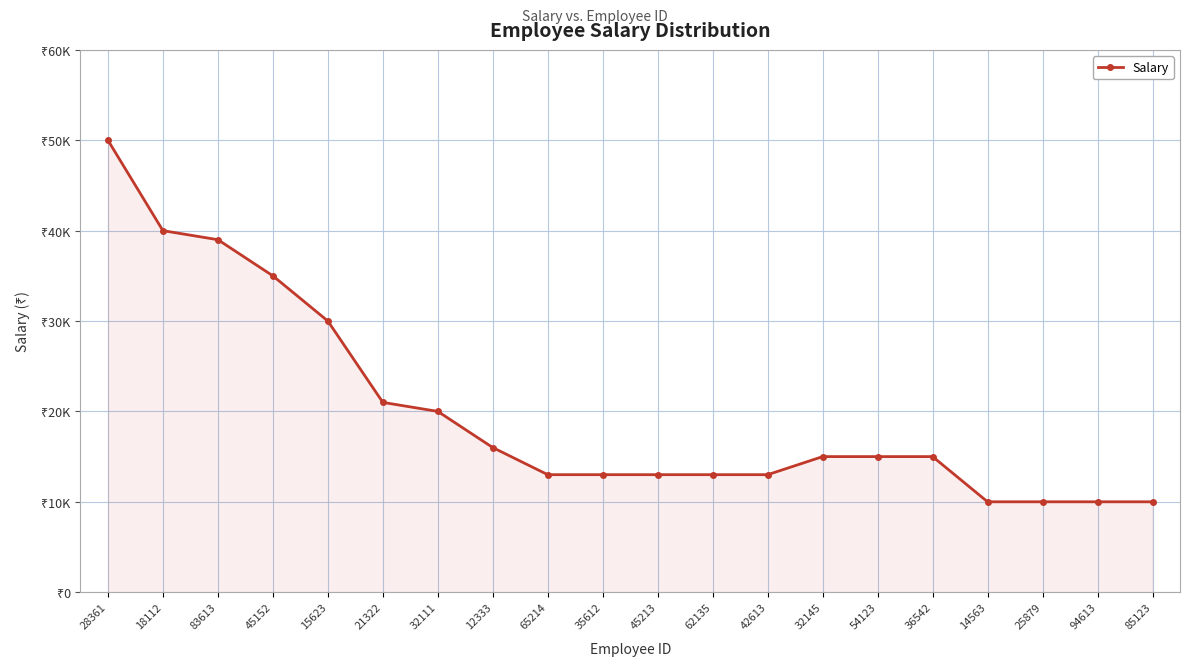

Reading left to right, what are all the values shown in this chart?

50000	40000	39000	35000	30000	21000	20000	16000	13000	13000	13000	13000	13000	15000	15000	15000	10000	10000	10000	10000